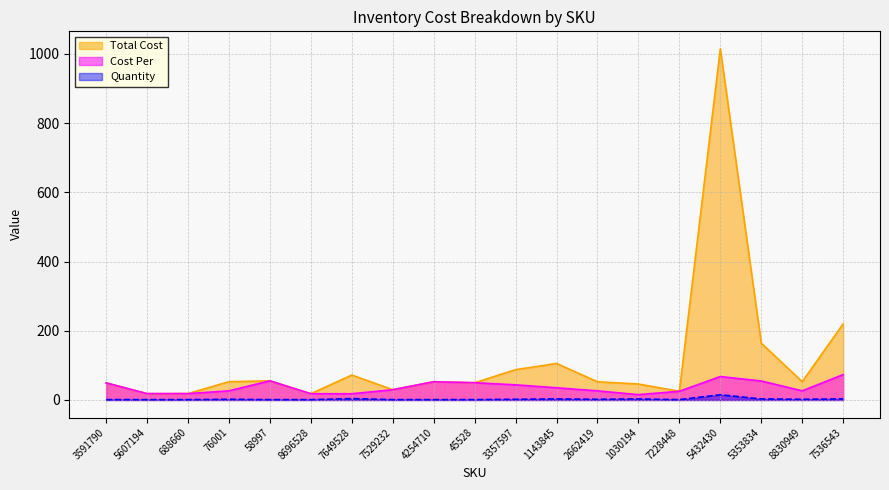

Reading left to right, what are all the values shown in this chart?

Total Cost: 49.3	18.4	18.4	52.8	55.3	18.0	72.0	29.6	52.7	49.8	87.5	105.5	52.6	46.0	25.1	1014.5	164.3	52.8	219.8
Cost Per: 49.3	18.4	18.4	26.4	55.3	18.0	18.0	29.6	52.7	49.8	43.7	35.2	26.3	15.3	25.1	67.6	54.8	26.4	73.3
Quantity: 1.0	1.0	1.0	2.0	1.0	1.0	4.0	1.0	1.0	1.0	2.0	3.0	2.0	3.0	1.0	15.0	3.0	2.0	3.0